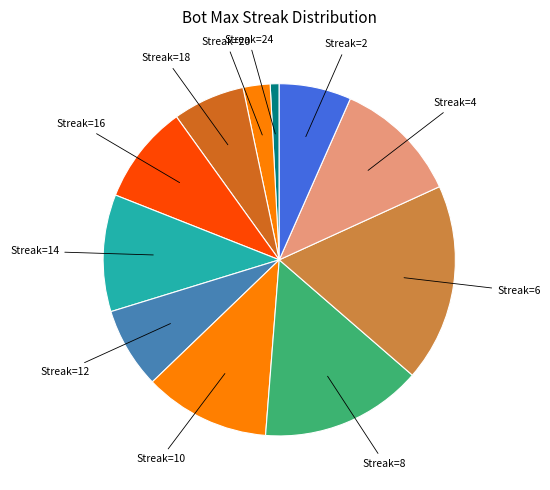

Rank the categories by value from highest to lowest.

6, 8, 10, 4, 14, 16, 12, 18, 2, 20, 24